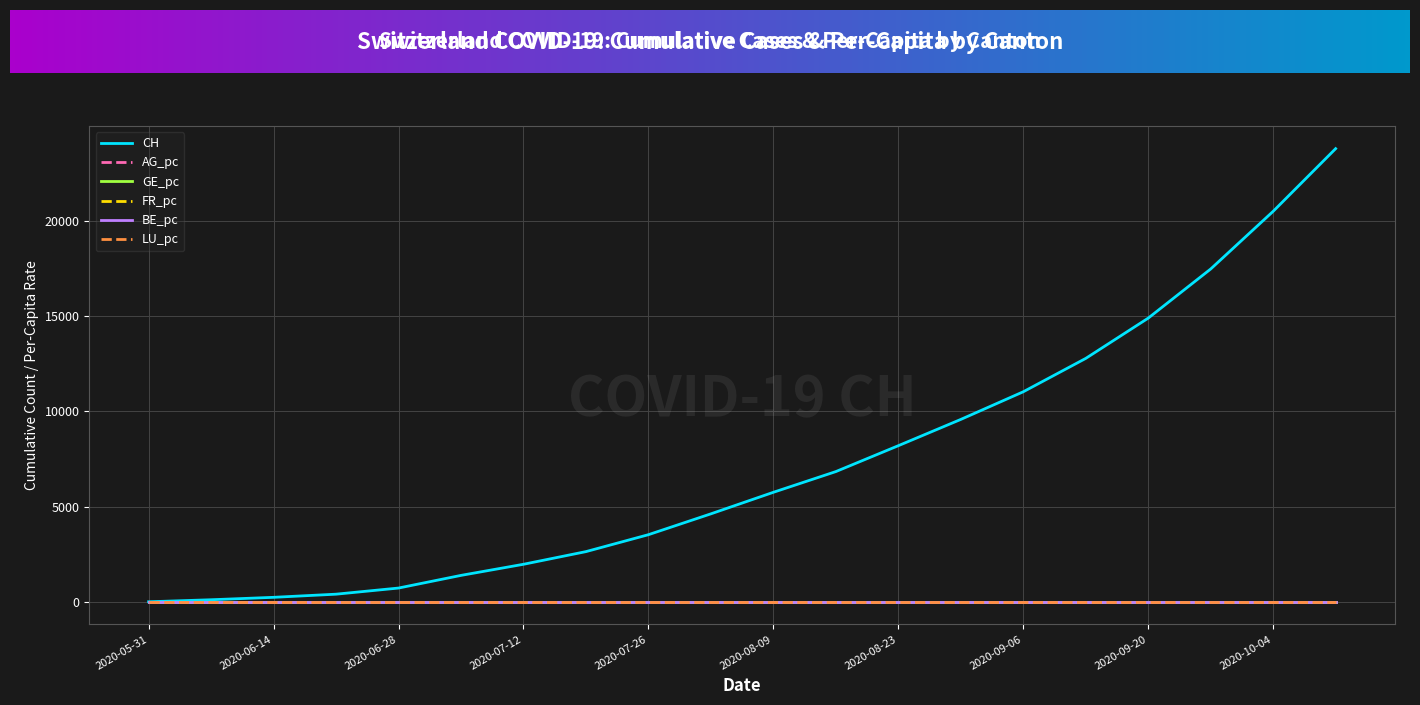

What is the maximum value shown in the chart?

23794.0